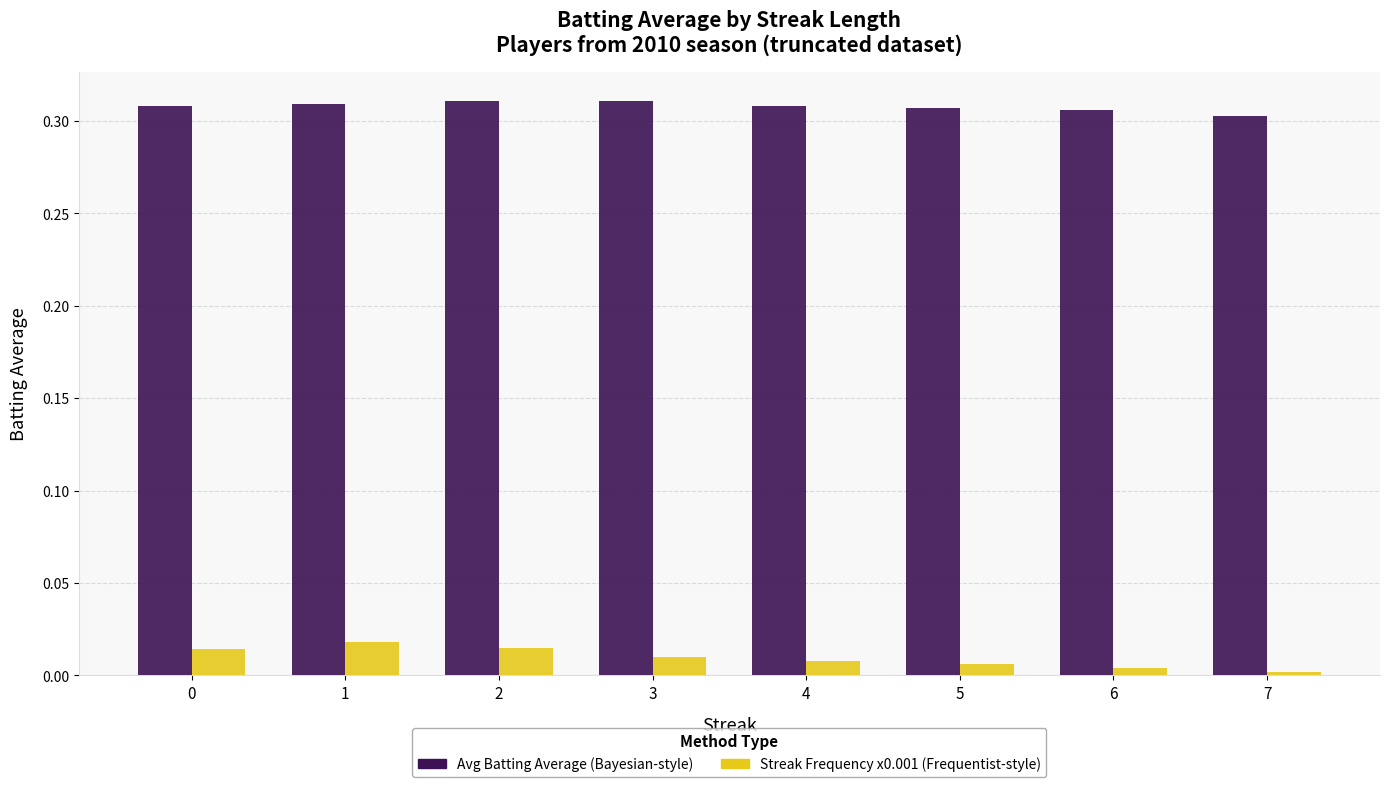

True or false: Avg Batting Average has a value of 0.1 at 6.

False